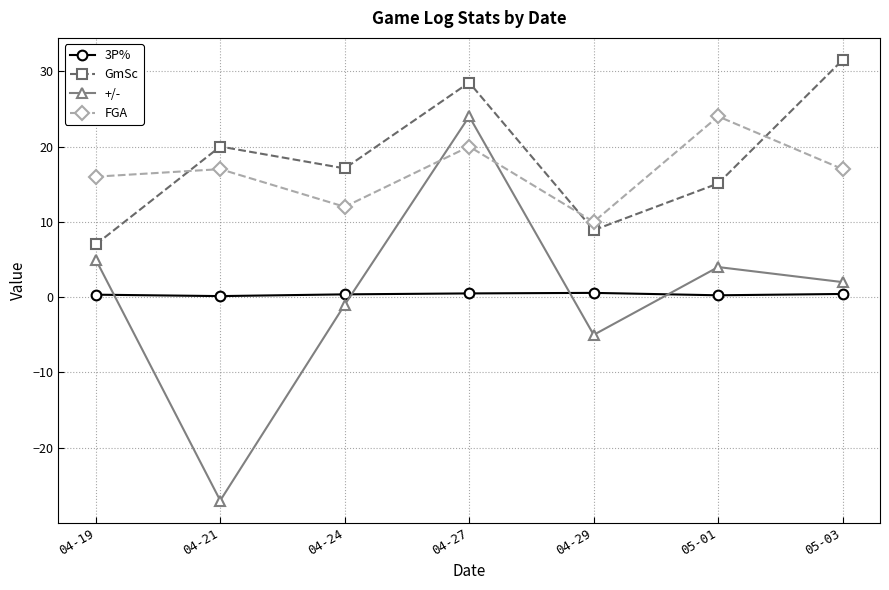

What position from the left is 04-29?

5